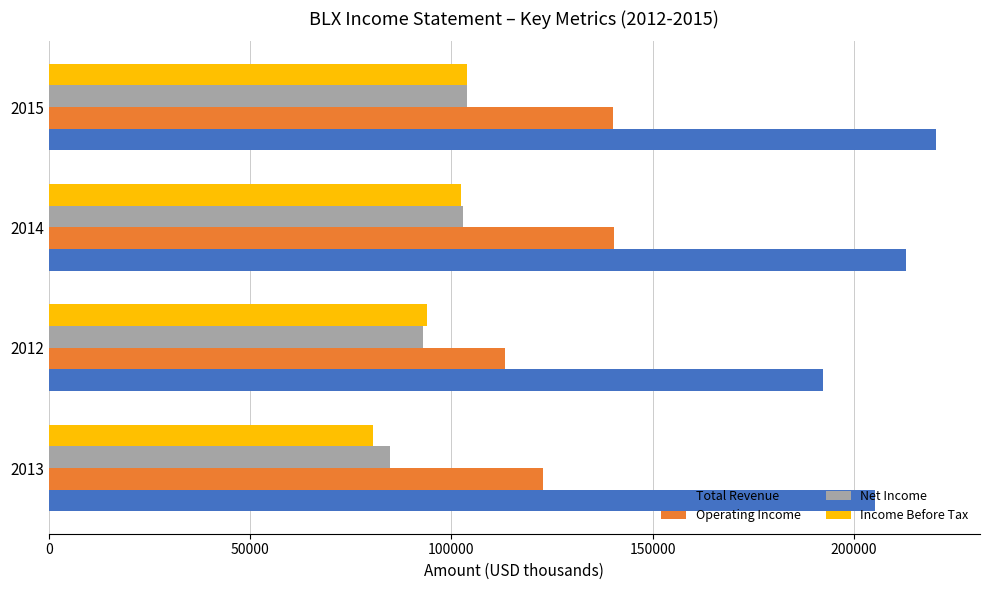

At how many categories does at least one series exceed 97694?

4